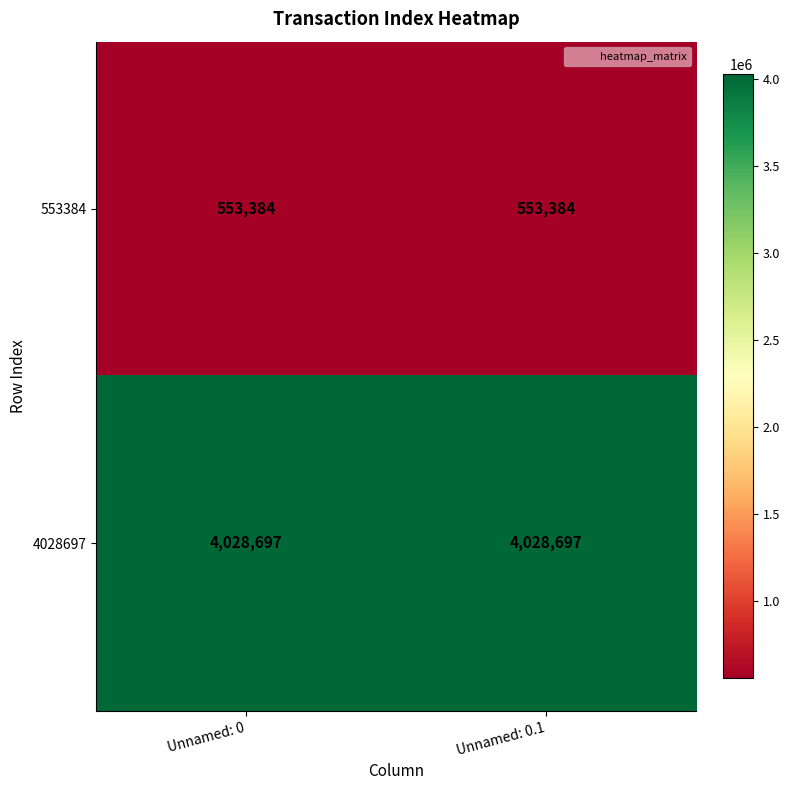

Rank the series by their maximum value, from highest to lowest.

4028697, 553384